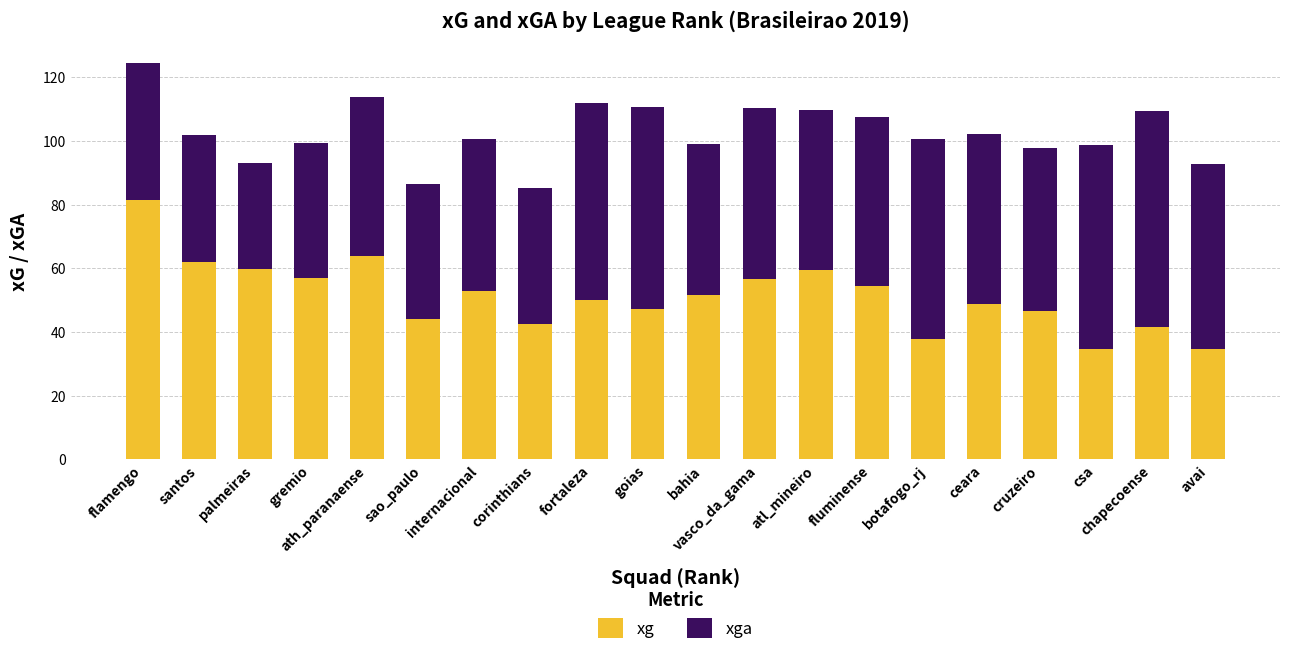

What are all the series names shown in the legend?

xg, xga